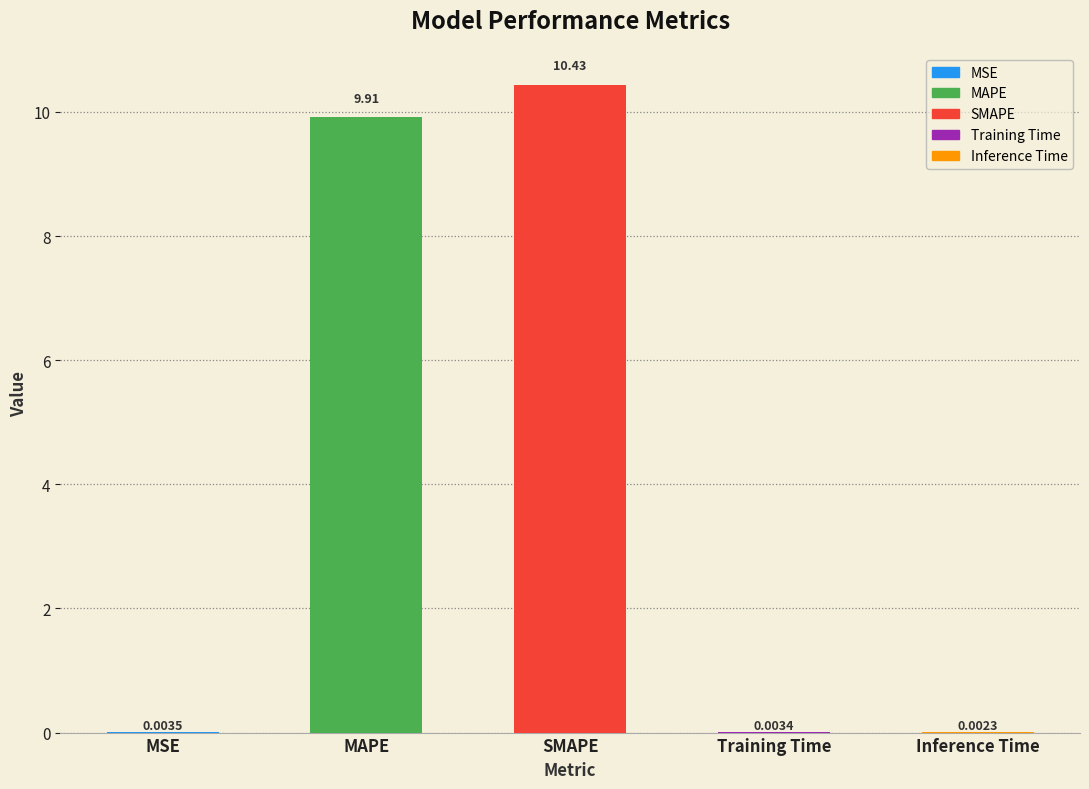

At which label is the value closest to 5?

MAPE